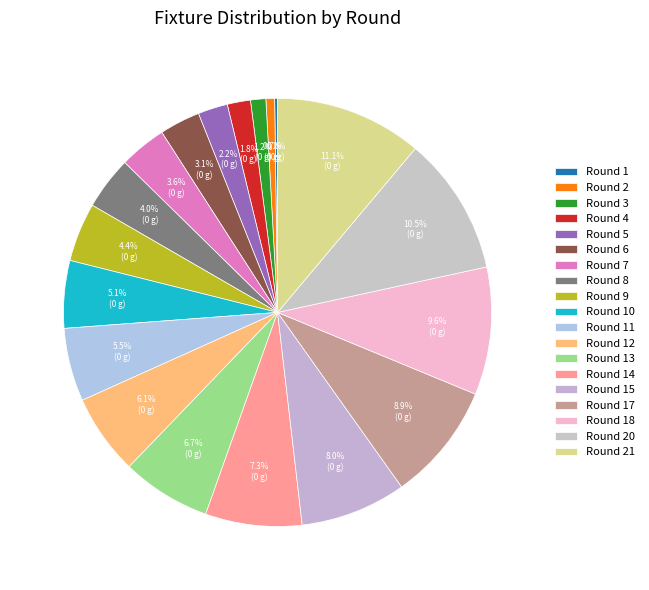

Rank the categories by value from highest to lowest.

Round 21, Round 20, Round 18, Round 17, Round 15, Round 14, Round 13, Round 12, Round 11, Round 10, Round 9, Round 8, Round 7, Round 6, Round 5, Round 4, Round 3, Round 2, Round 1